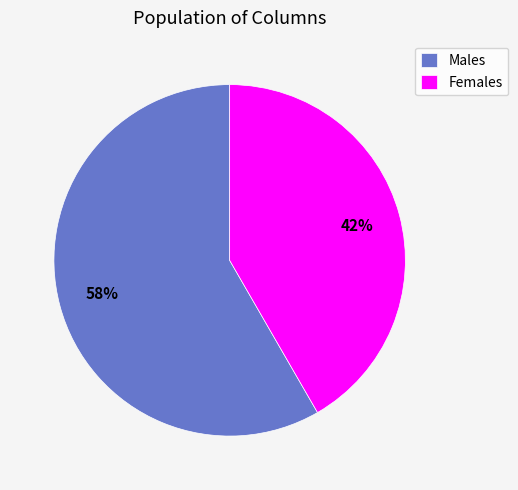

Rank the categories by value from lowest to highest.

Females, Males